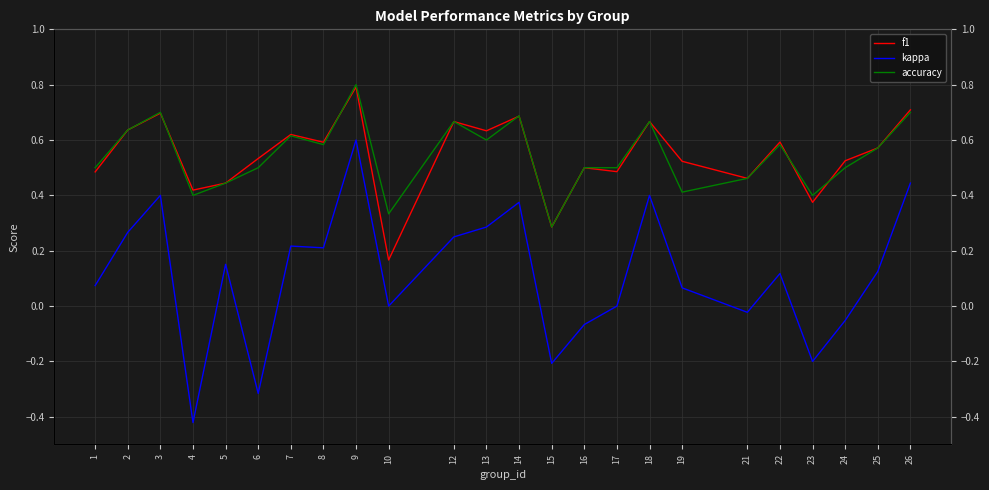

Which category has the highest value in the kappa series?

9